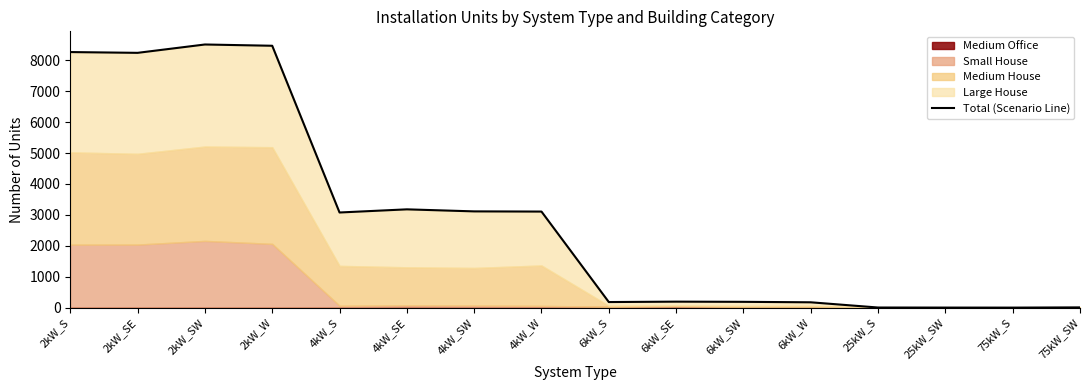

Reading right to left, extract all data points from this chart.

9	2	3	5	174	189	195	182	3108	3114	3180	3078	8470	8511	8241	8266